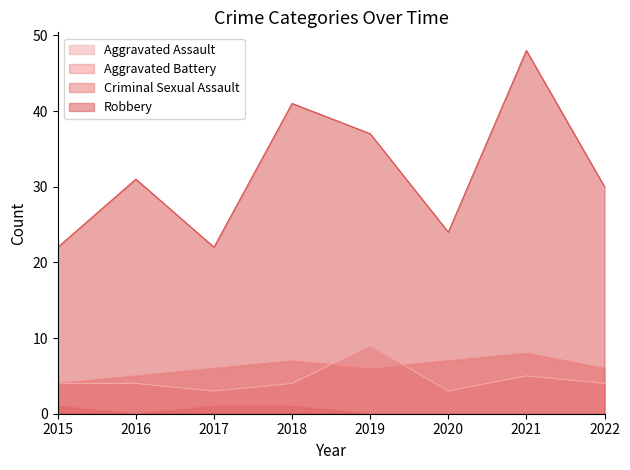

True or false: Robbery has a value of 22 at 2015.

True